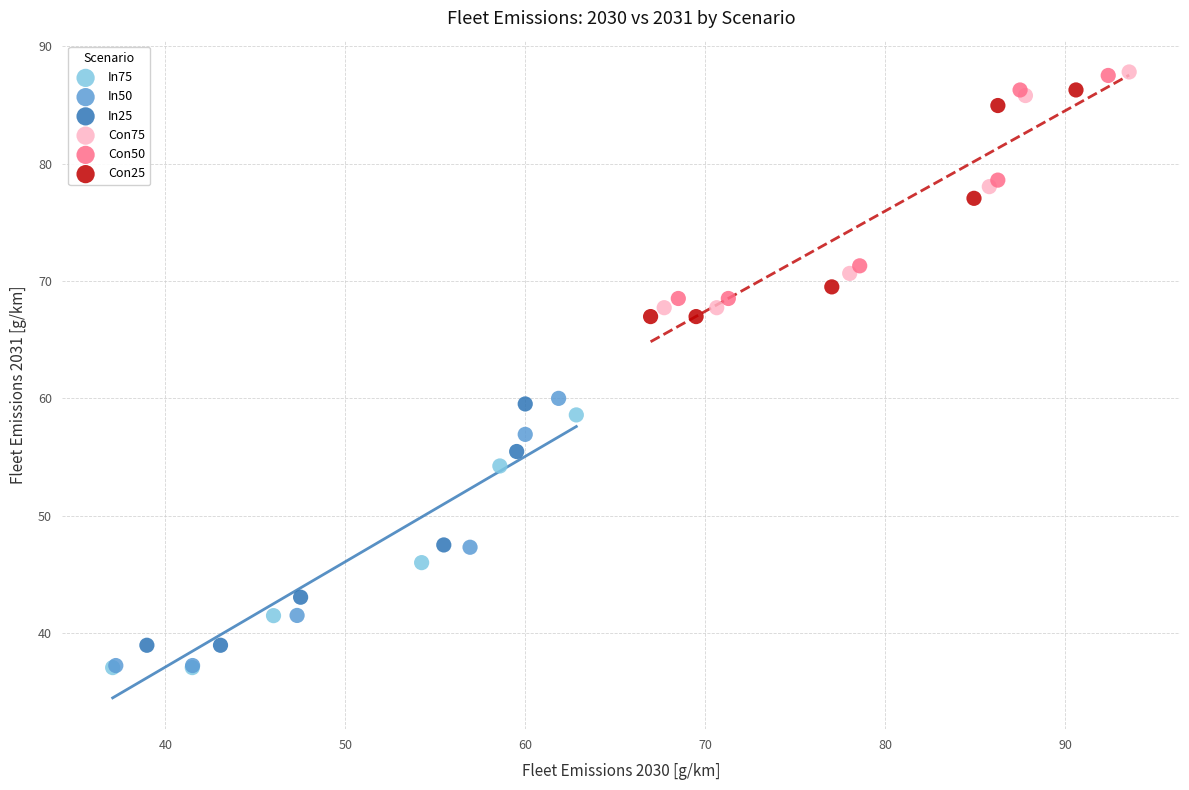

What are all the series names shown in the legend?

In75, In50, In25, Con75, Con50, Con25